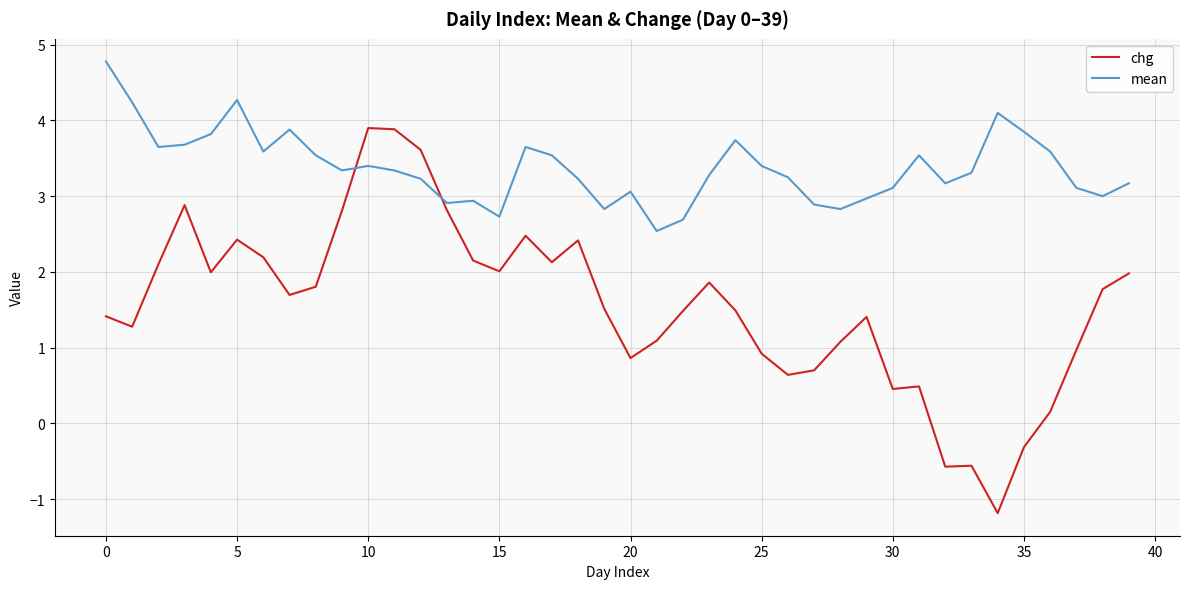

Which series has the largest range (max minus min)?

chg